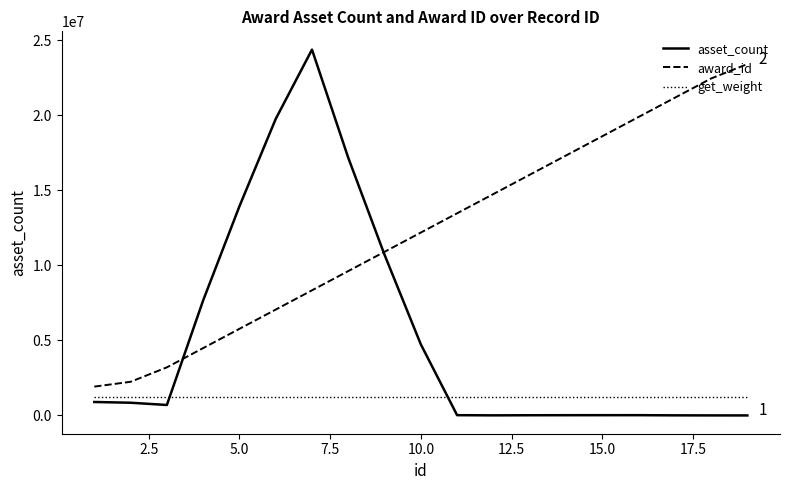

Which series ends up on top after the final intersection of get_weight and asset_count?

get_weight